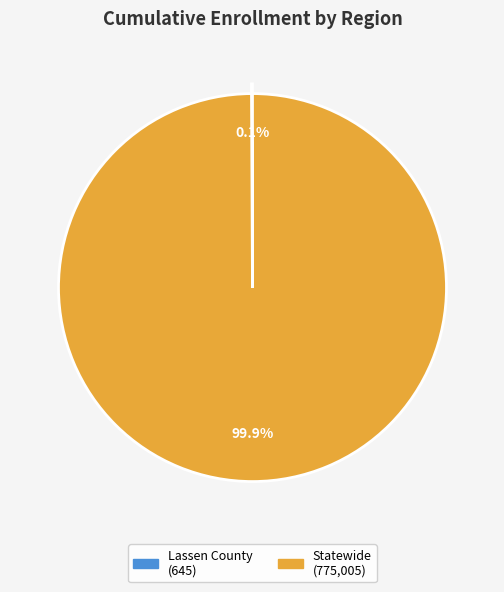

Which slice is the largest?

Statewide